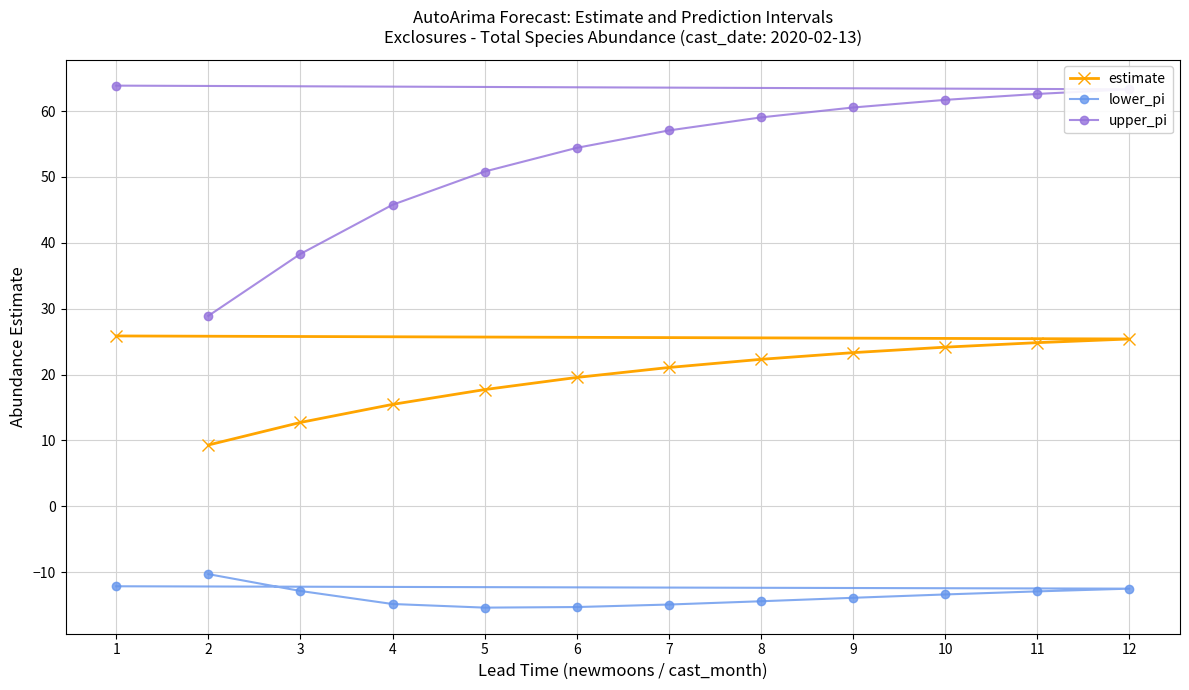

What is the value of the lower_pi point at the 8th from the left?

-14.4